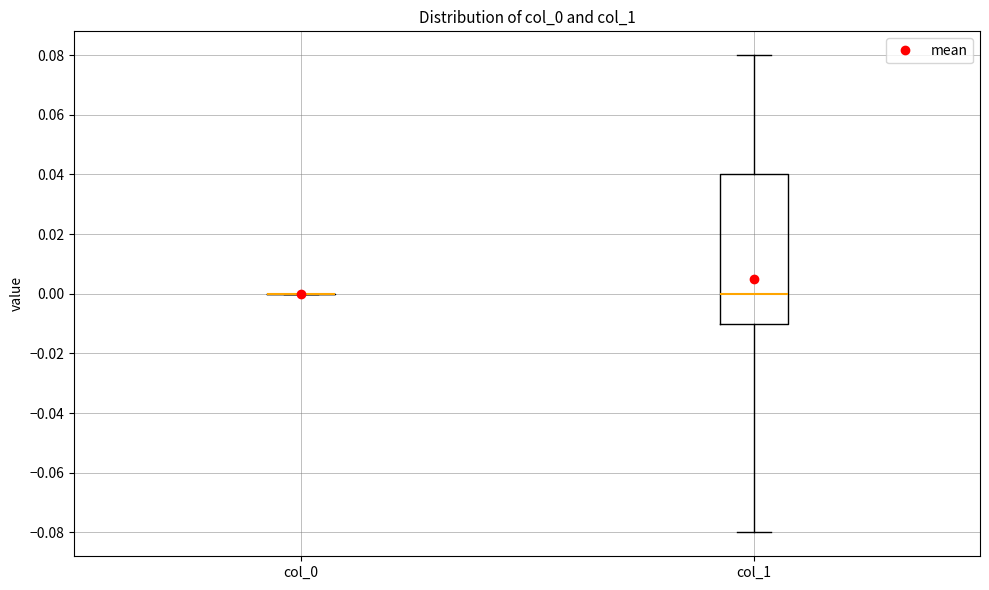

Which box is the tallest, from its lower edge to its upper edge?

col_1